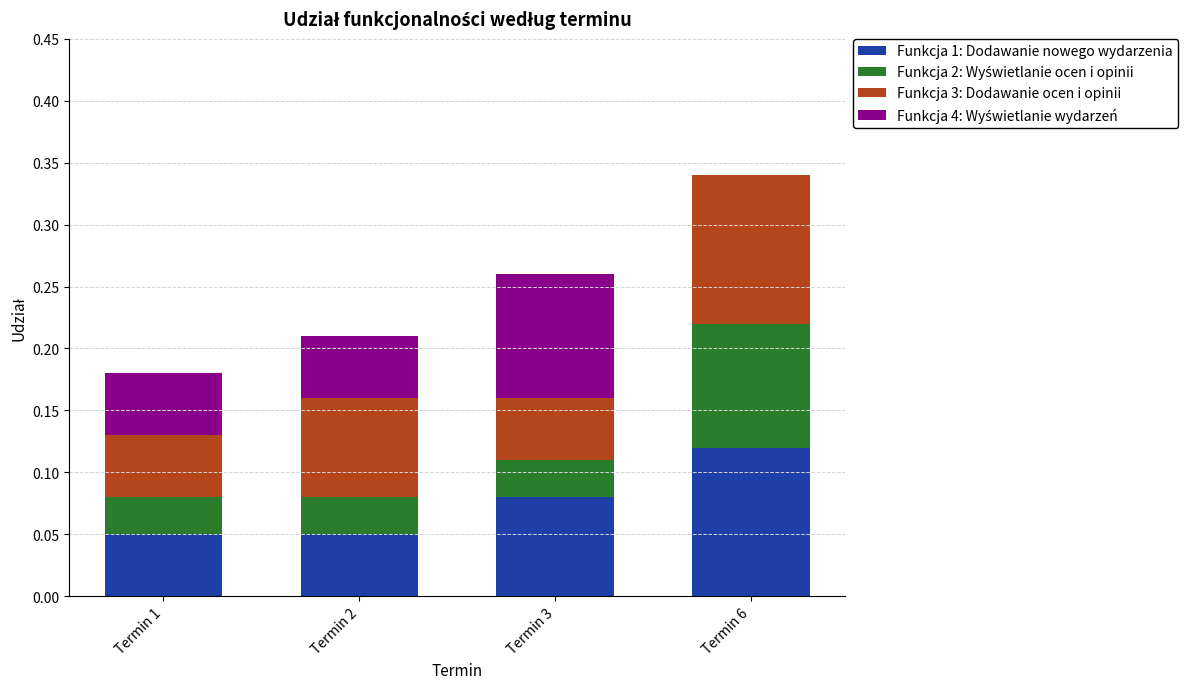

What is the total value across all series at Termin 3?

0.3